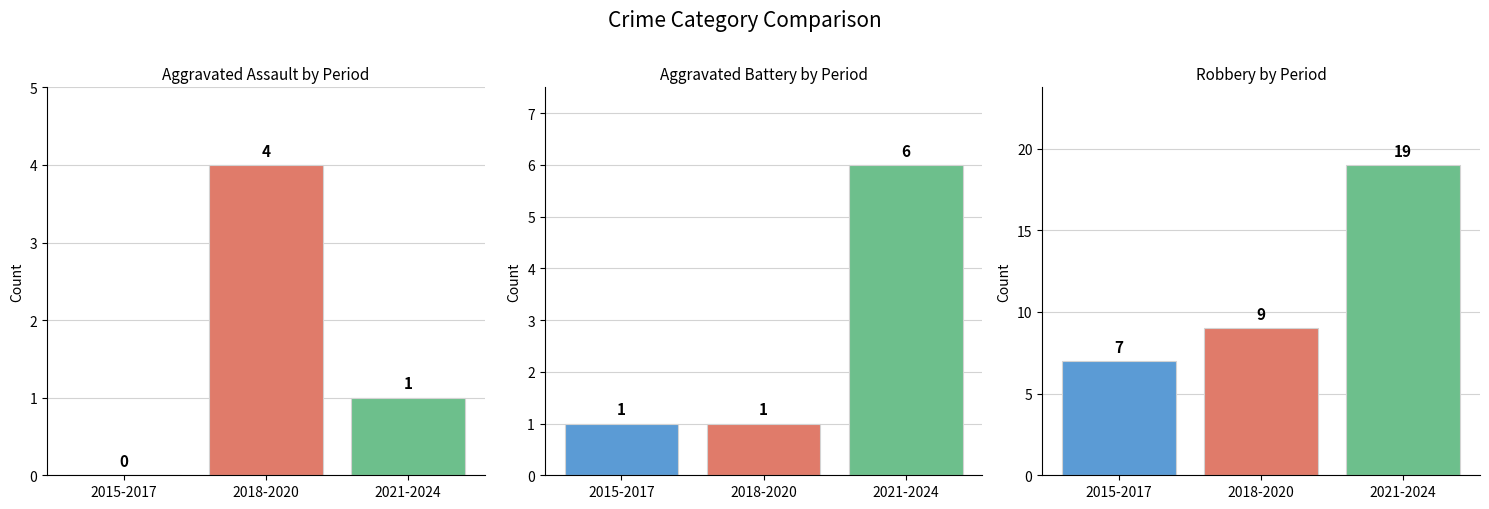

What is the label of the 2nd bar from the left?

2018-2020